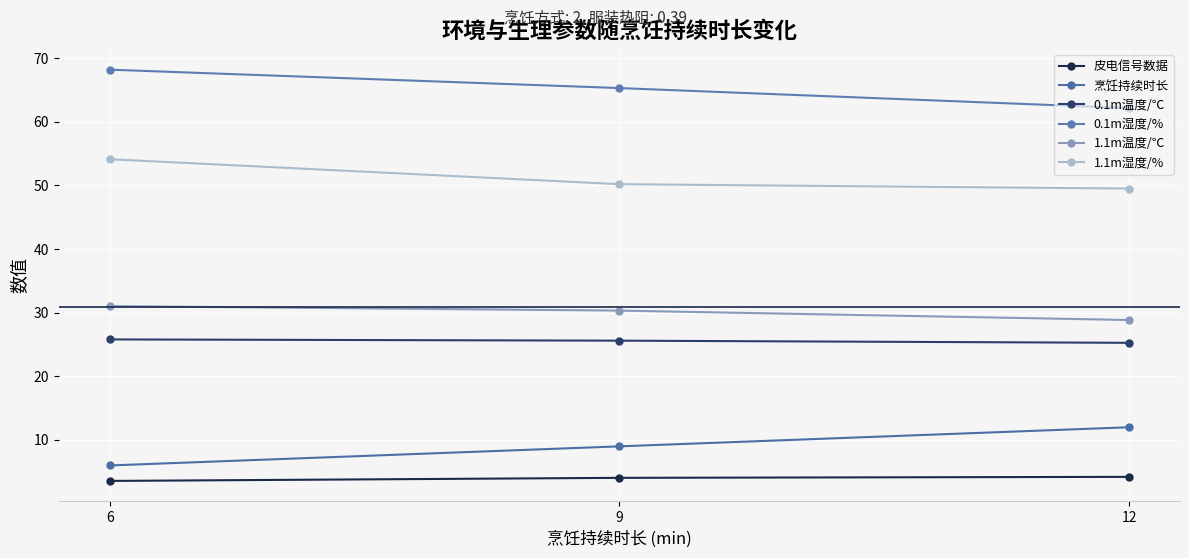

Which series has the largest total across all categories?

0.1m湿度/%